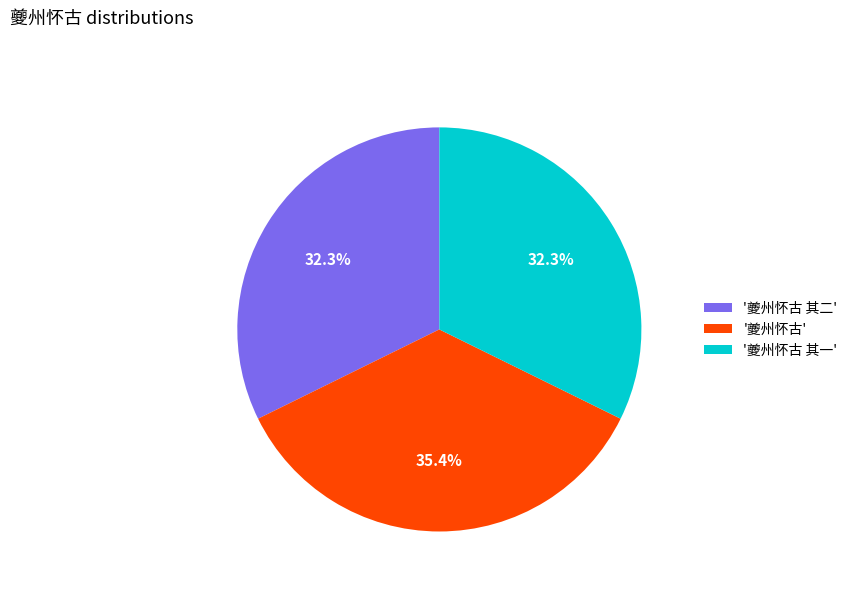

Between '夔州怀古' and '夔州怀古 其一', which is larger?

'夔州怀古'